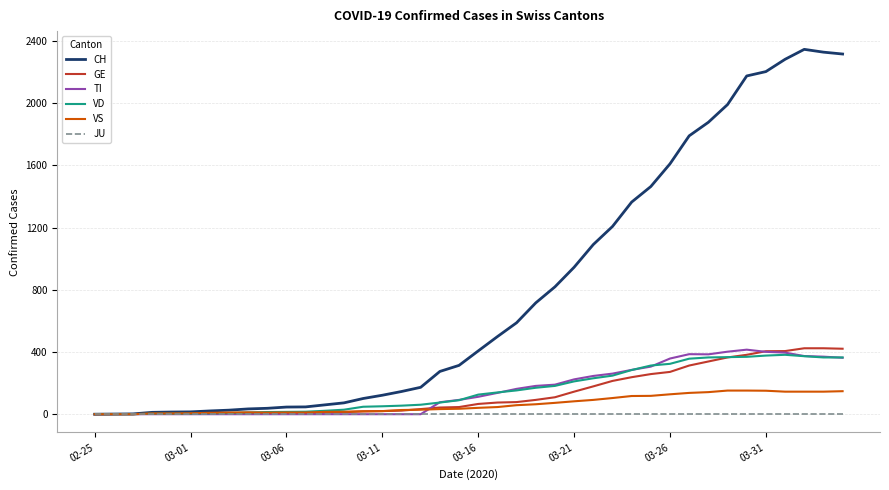

Which series has the largest range (max minus min)?

CH